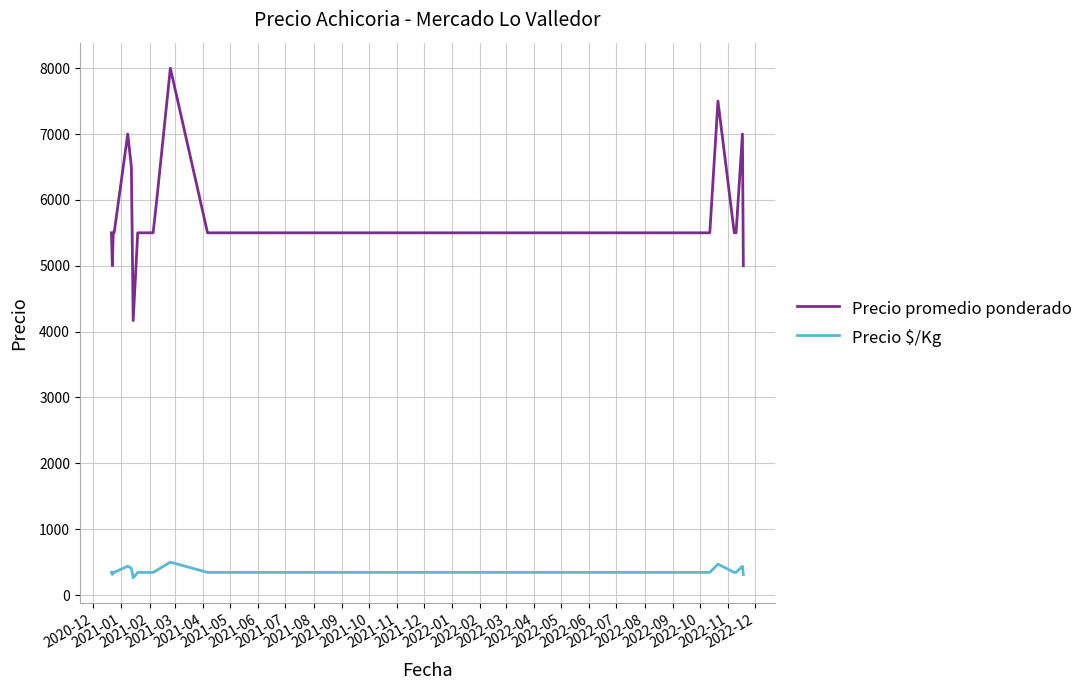

True or false: Precio promedio ponderado and Precio $/Kg cross at least once.

False